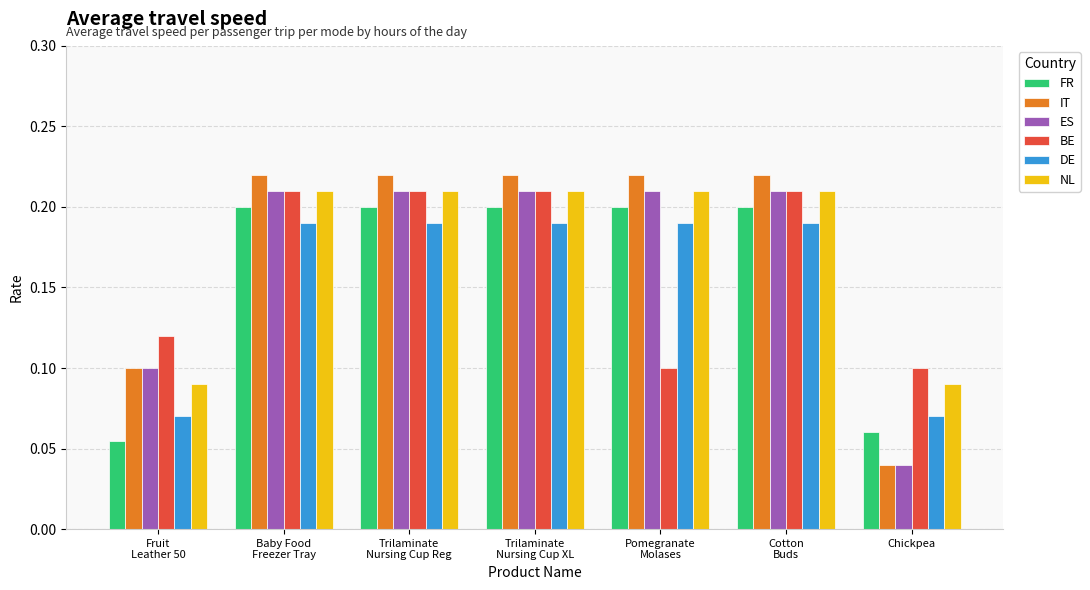

What is the total value across all series at Chickpea?

0.4